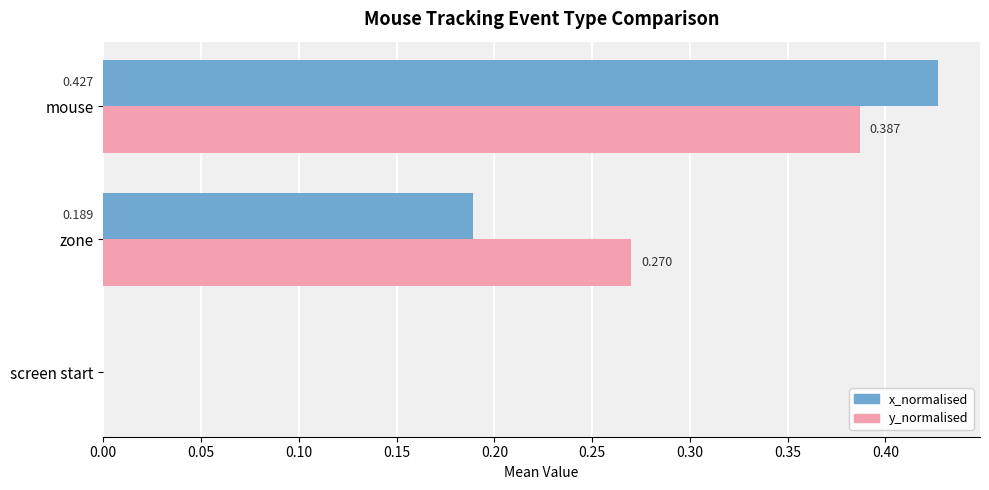

At which label is y_normalised closest to 0?

screen start